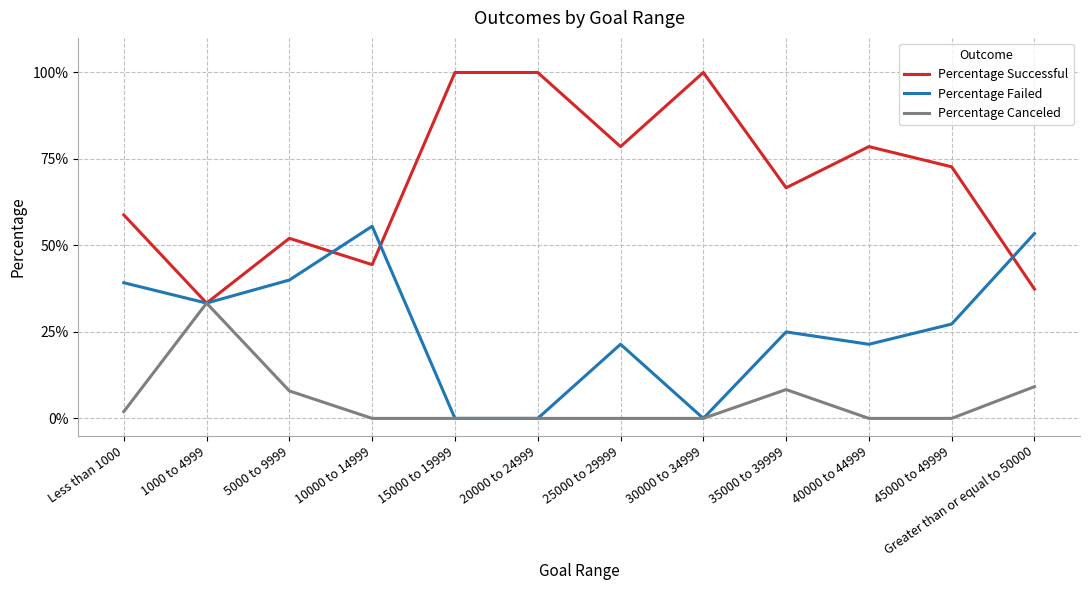

Is the value of Percentage Successful at 5000 to 9999 greater than the value of Percentage Canceled at Less than 1000?

Yes